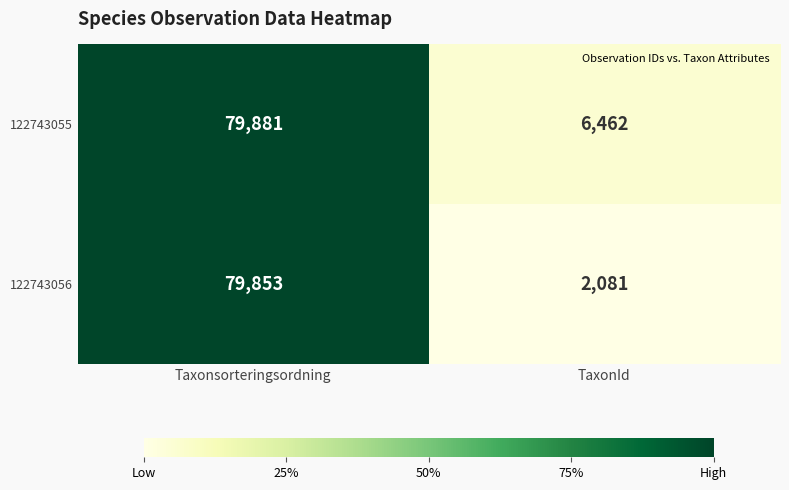

Rank the series by their average value, from lowest to highest.

122743056, 122743055